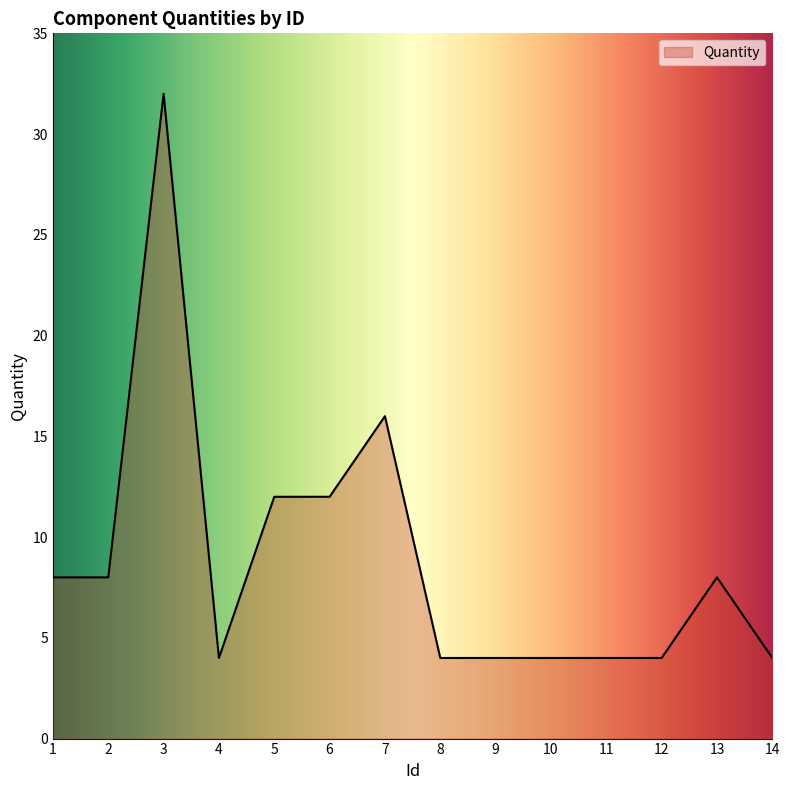

What is the approximate value at 1?

8